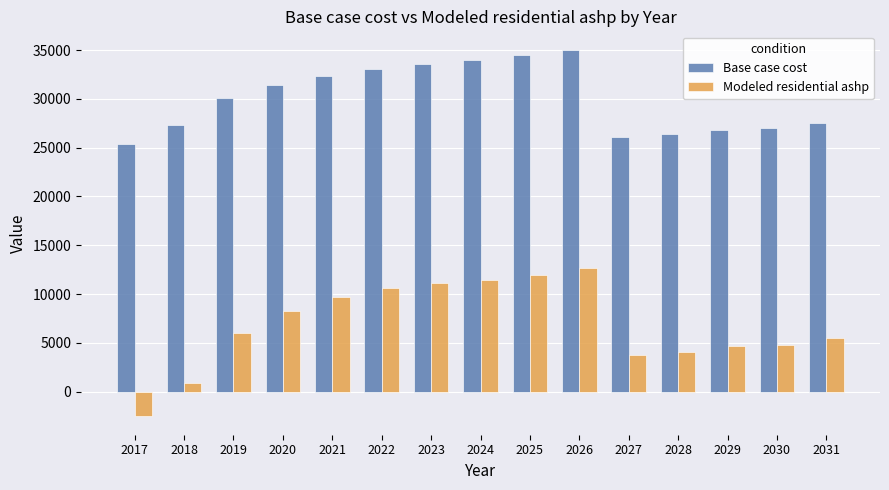

What is the approximate value of Base case cost at 2031?

27512.1